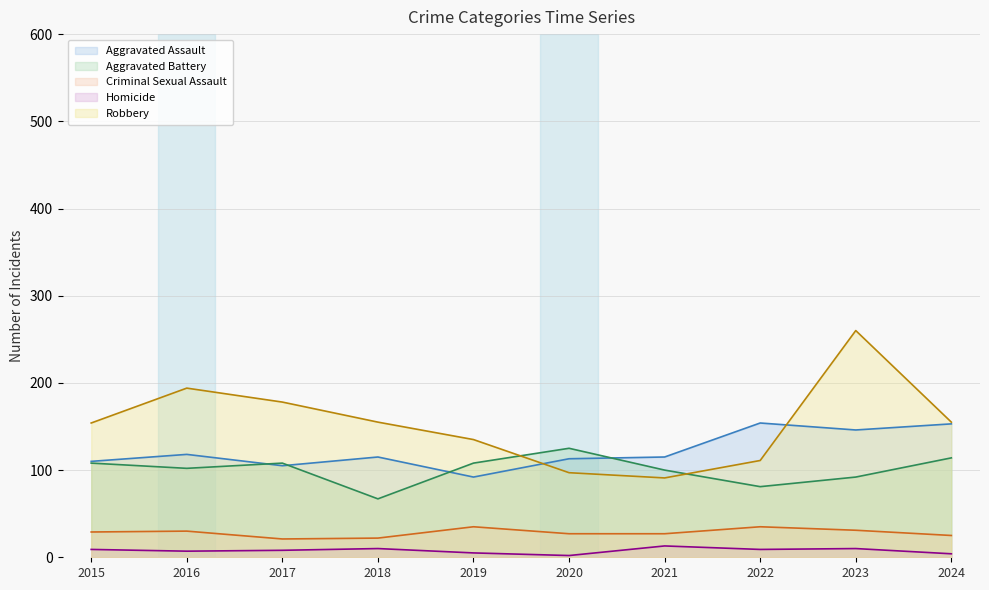

Does the chart display data point markers on the line(s)?

No